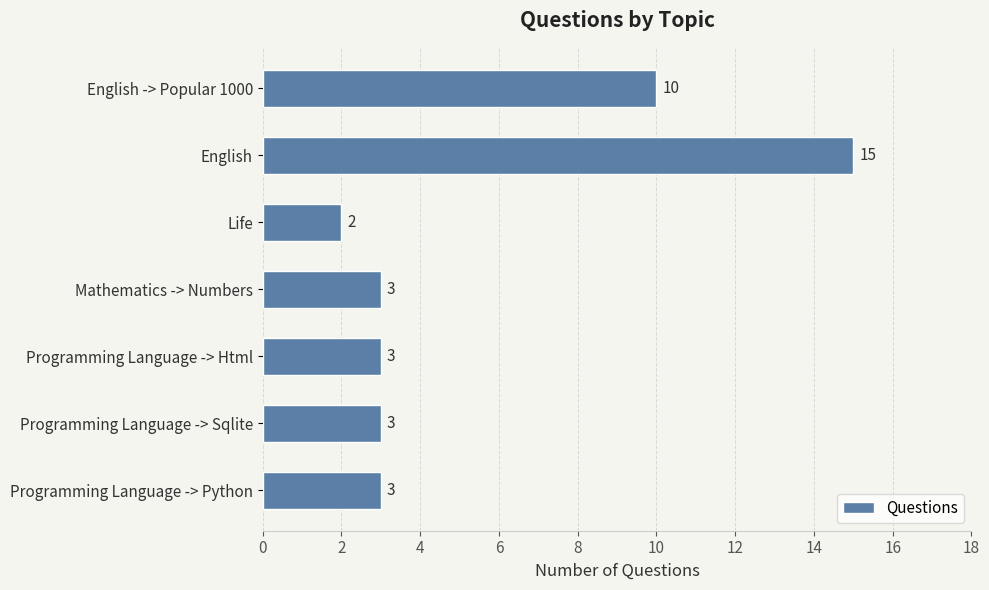

Is it true that the value at Programming Language -> Html is 3?

True